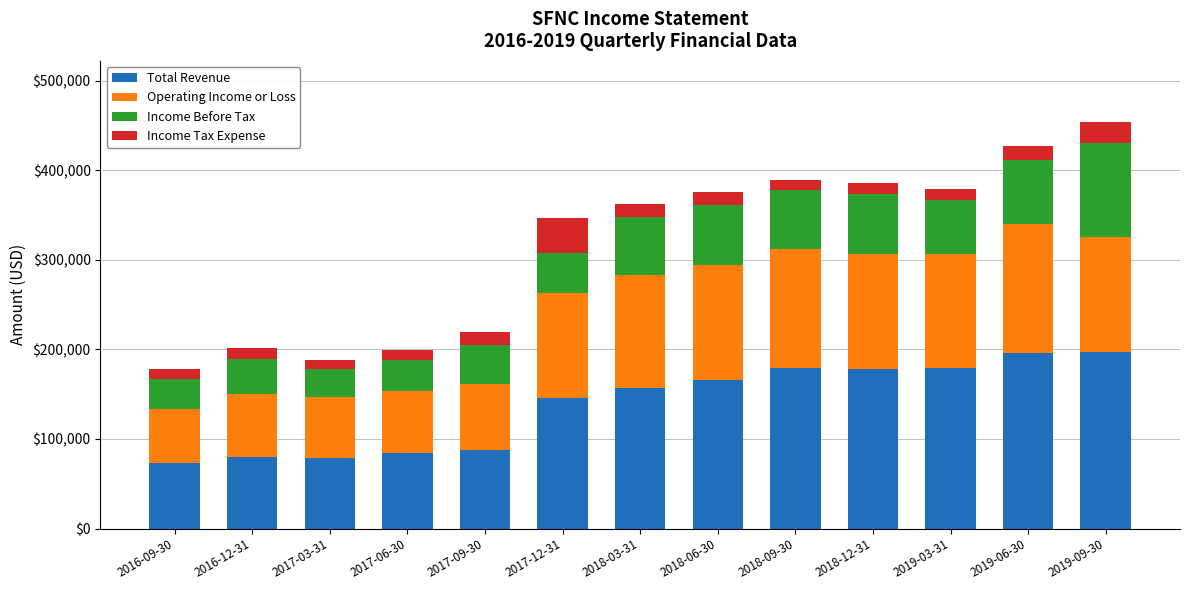

What is the total value across all series at 2018-12-31?

385600